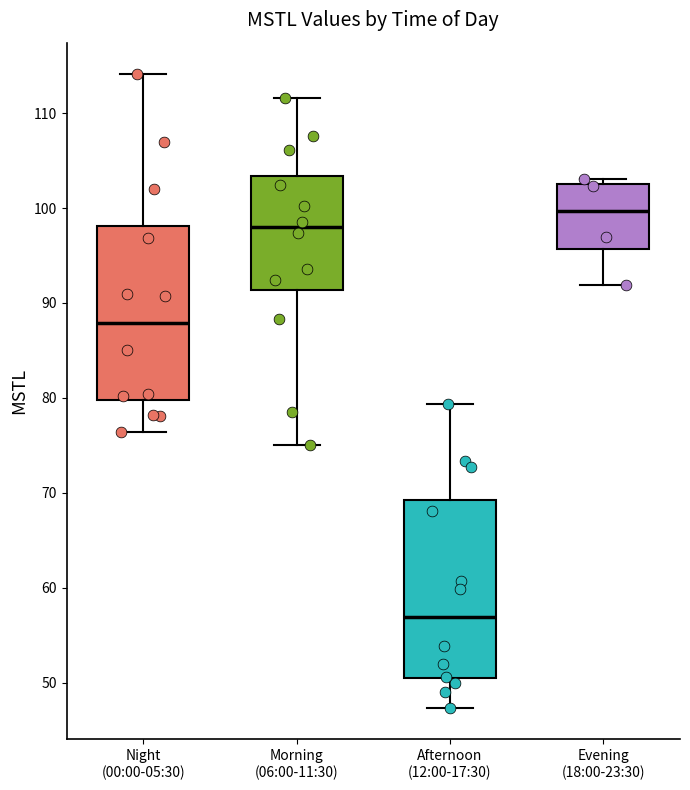

Which box's median line is the highest?

Evening (18:00-23:30)